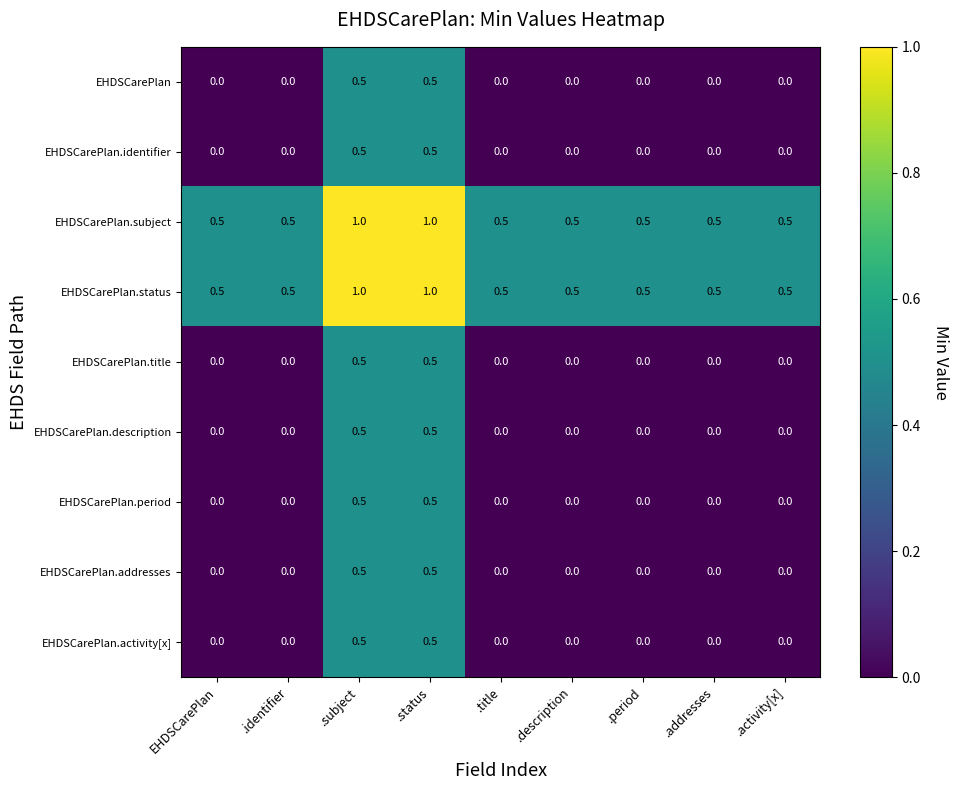

What is the difference between the highest and lowest values at .identifier?

0.5